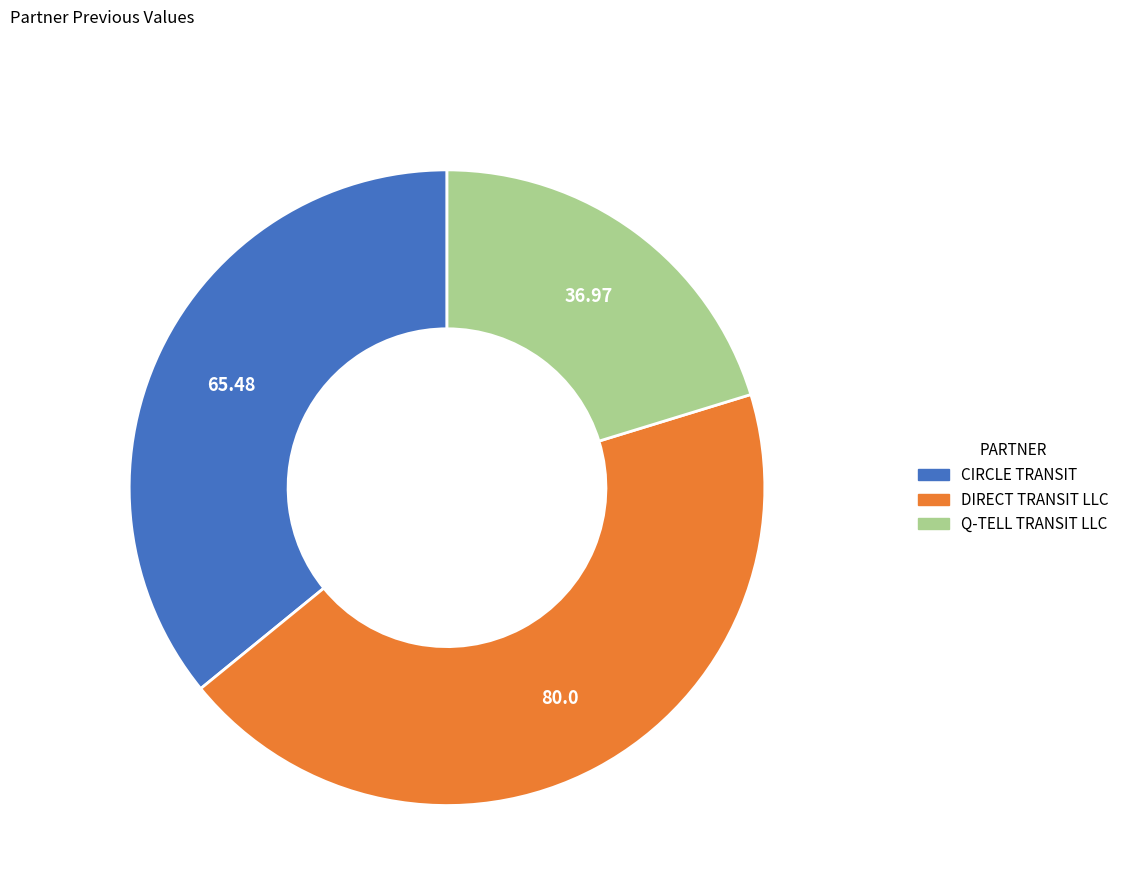

Approximately how many times larger is the value at DIRECT TRANSIT LLC compared to Q-TELL TRANSIT LLC?

2.2